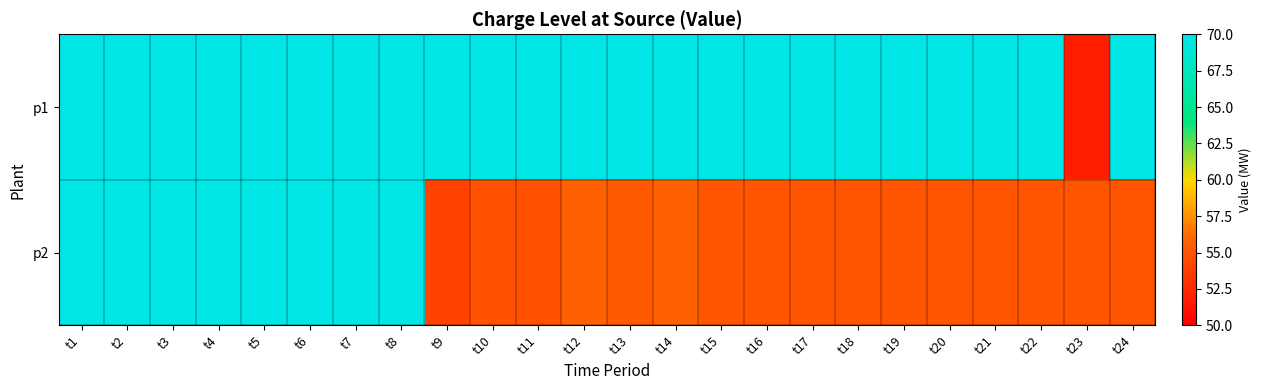

Count the number of data series in this chart.

2